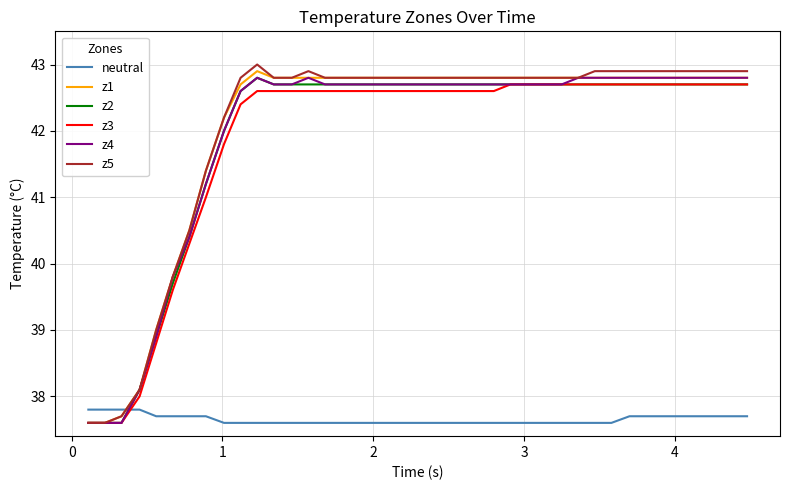

True or false: neutral and z3 intersect in this chart.

True